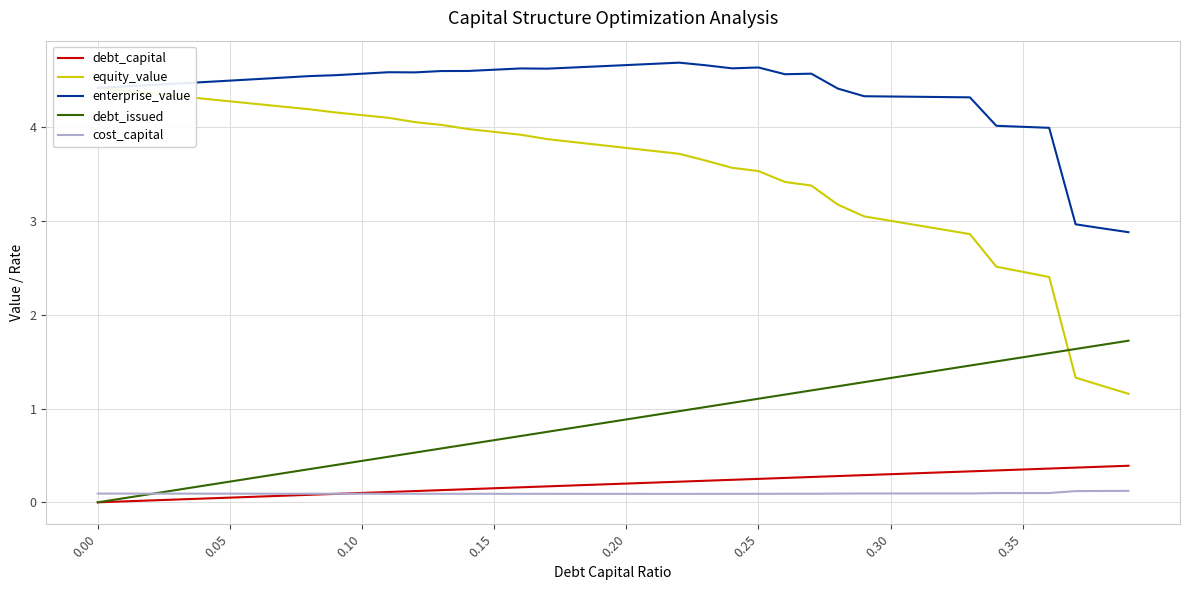

What is the sum of all equity_value values?

140.5